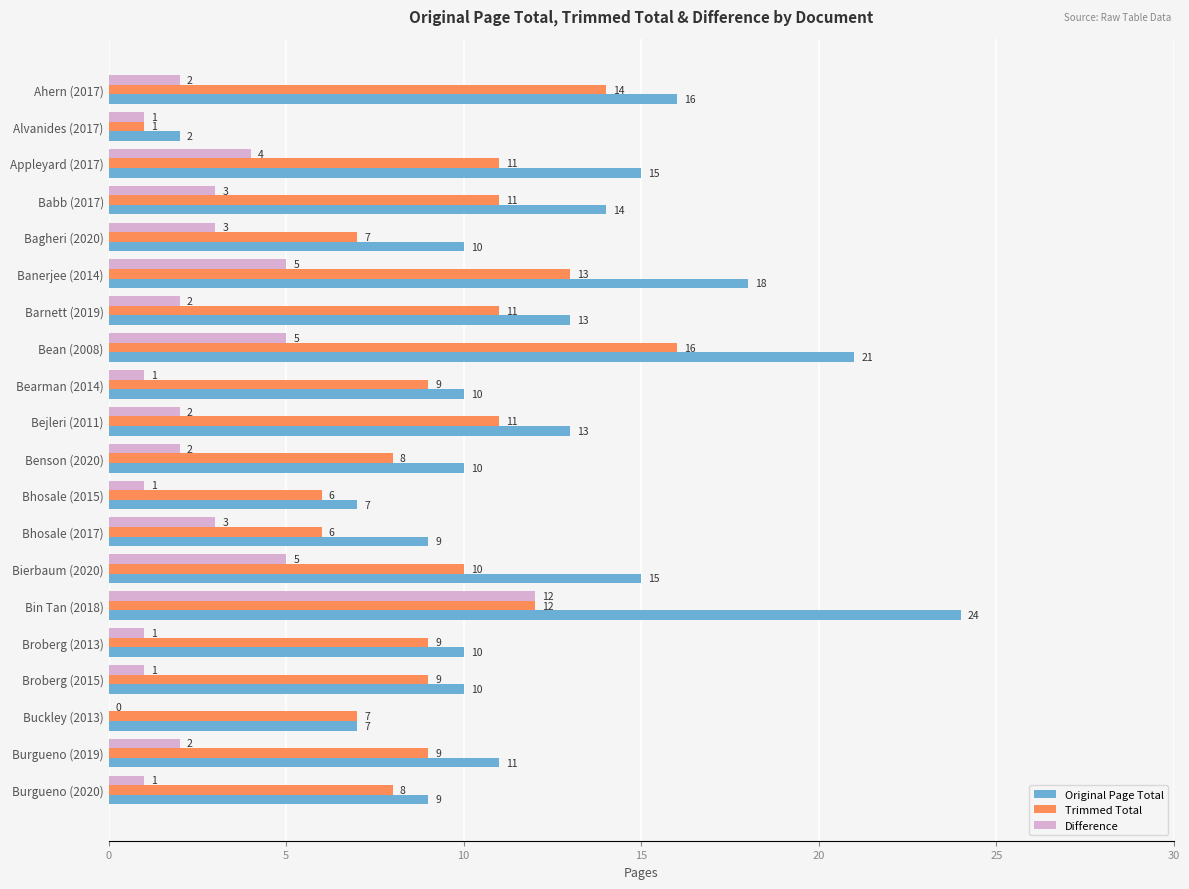

What is the greatest value displayed?

24